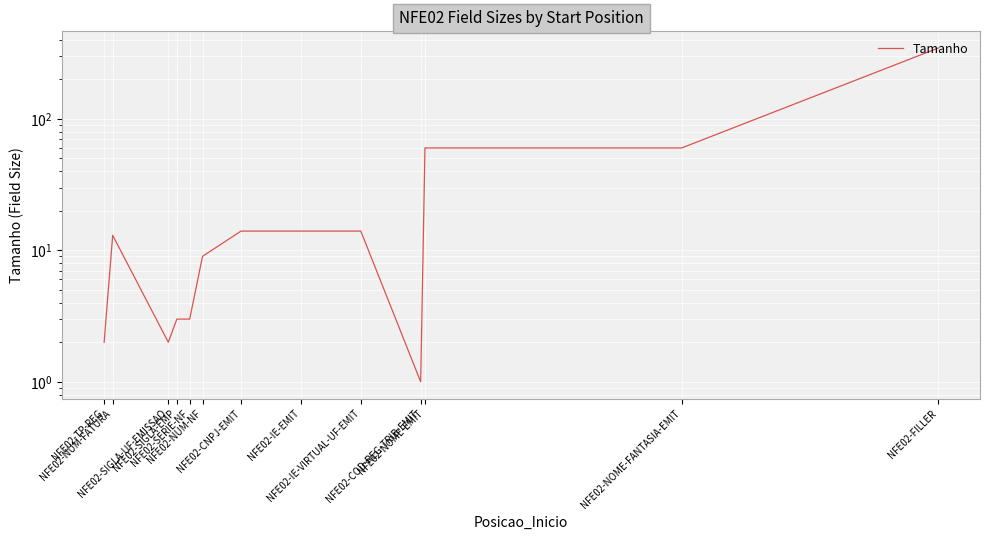

Which category has the lowest value across all series?

NFE02-COD-REG-TRIB-EMIT